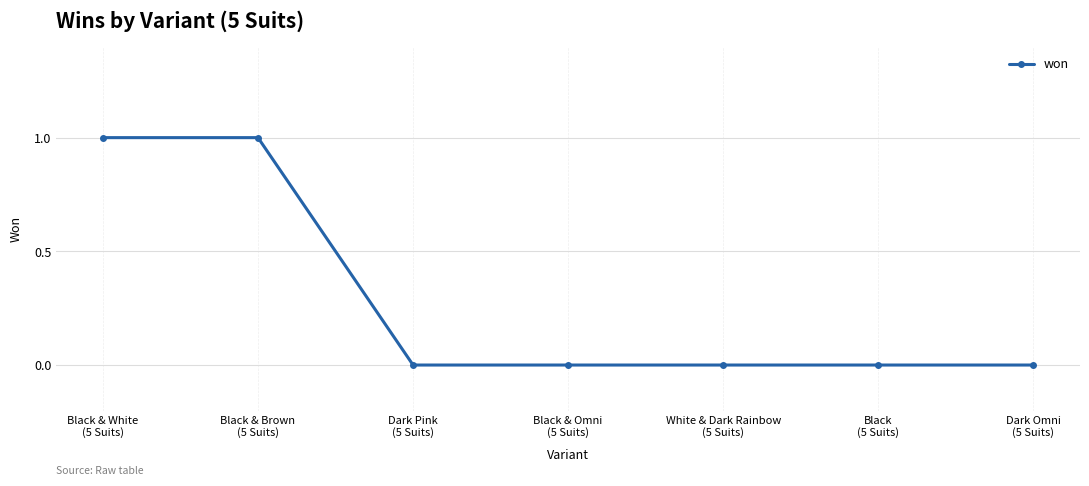

Reading left to right, list all the values displayed in this chart.

1	1	0	0	0	0	0